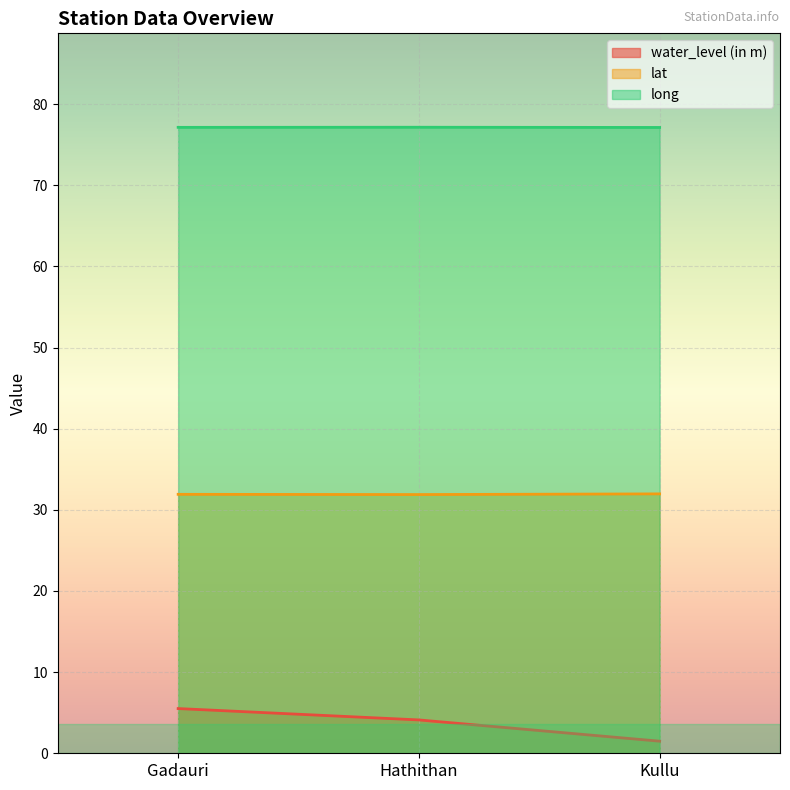

Which has a higher value, Hathithan or Kullu?

Hathithan